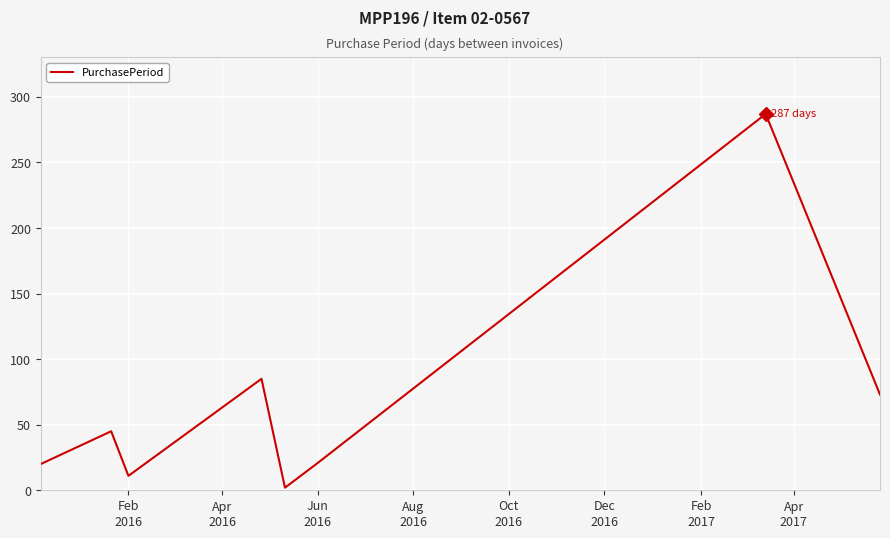

How many distinct data groups are displayed?

1